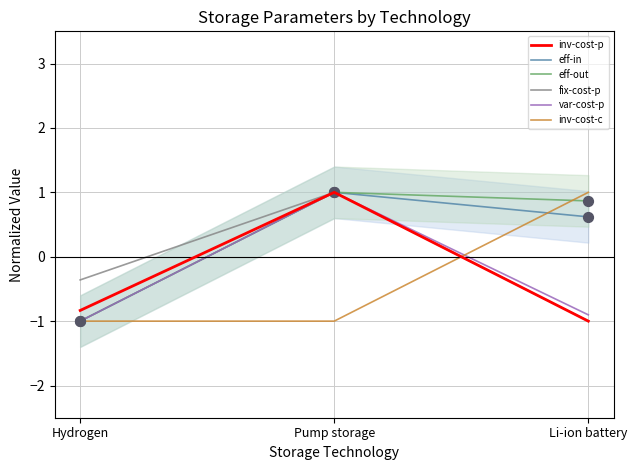

Which series contains the lowest Y value?

inv-cost-p